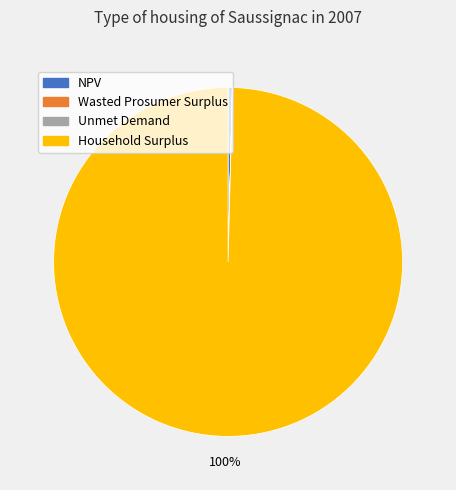

To the nearest percent, what is the difference between the largest and smallest slice percentages?

100%